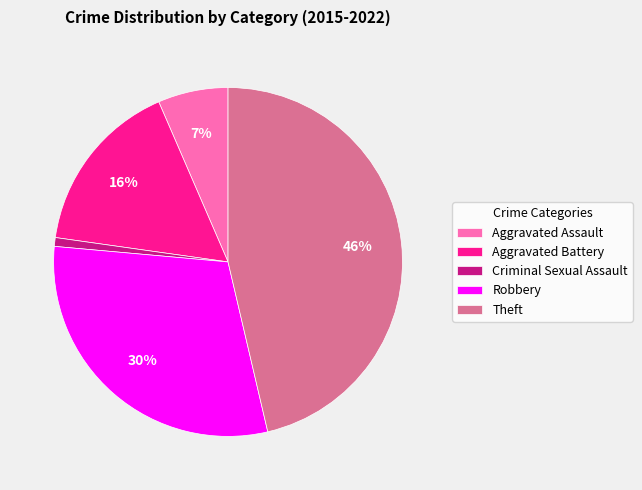

Is Robbery the majority of the pie?

No